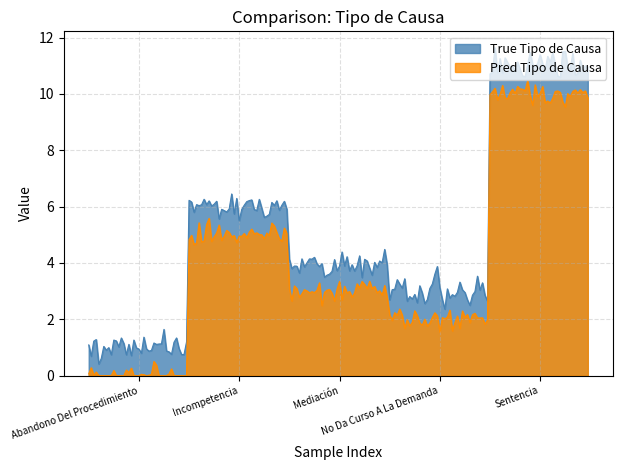

What is the greatest value displayed?

11.6